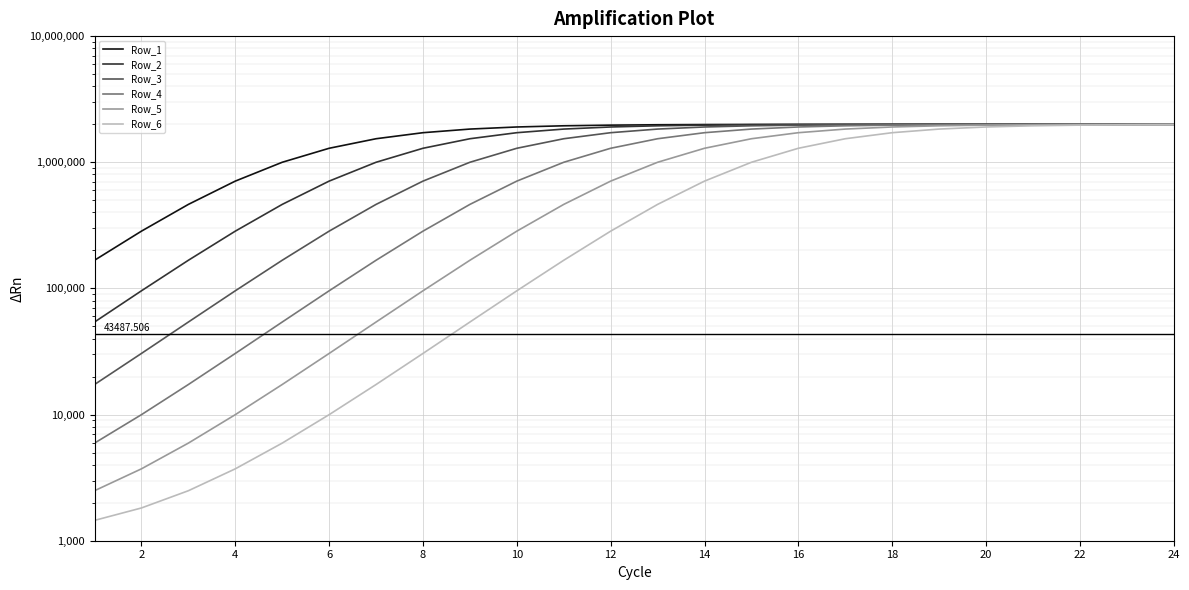

True or false: Row_2 and Row_4 intersect in this chart.

False